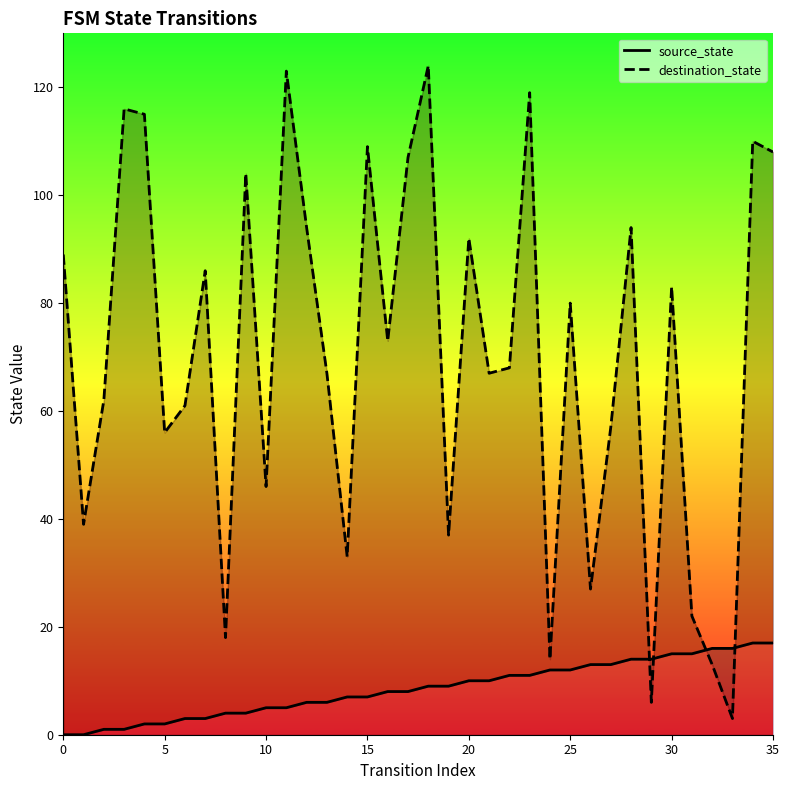

Rank the series by their average value, from lowest to highest.

source_state, destination_state